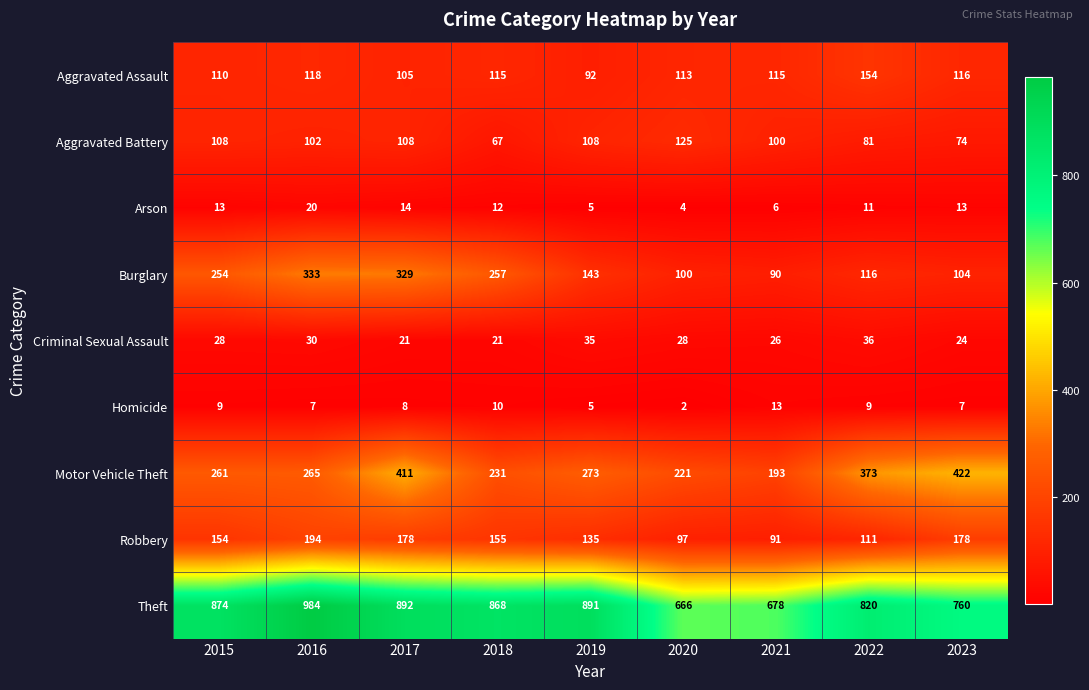

Rank the series at 2023 from lowest to highest value.

Homicide, Arson, Criminal Sexual Assault, Aggravated Battery, Burglary, Aggravated Assault, Robbery, Motor Vehicle Theft, Theft